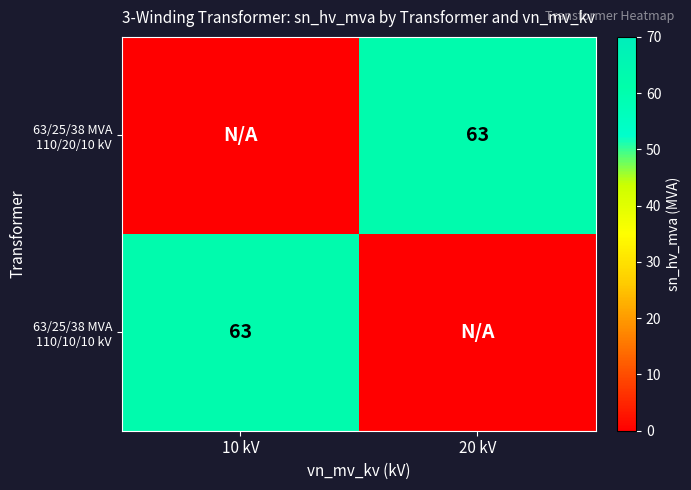

How many positive values does the 63/25/38 MVA 110/20/10 kV series have?

1